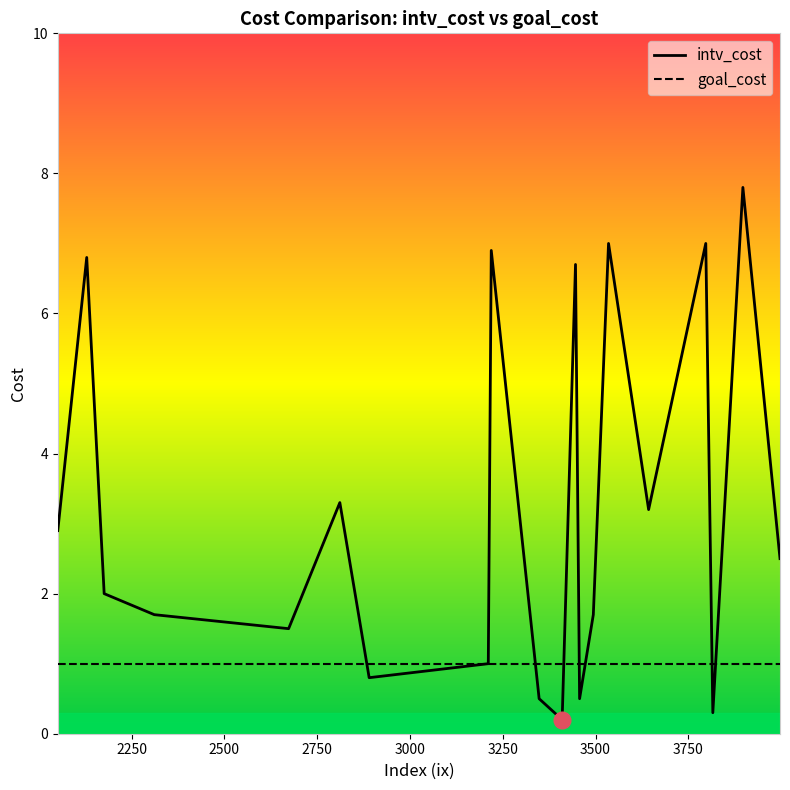

Which series has the widest spread of values?

intv_cost